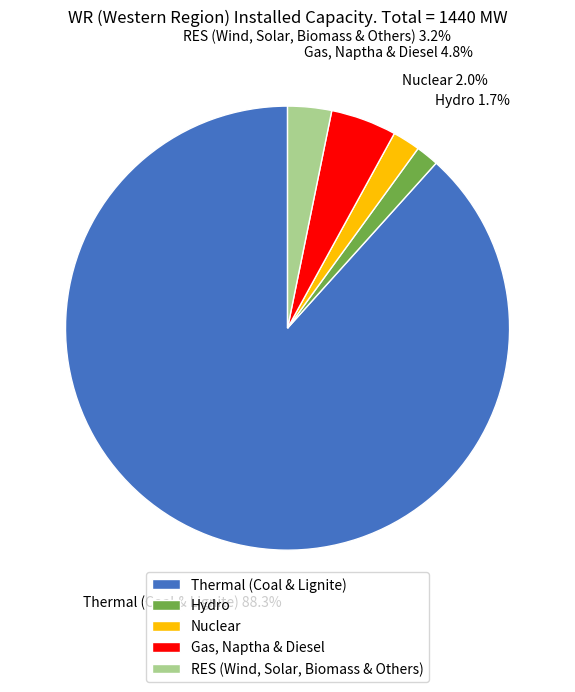

How many slices are in this pie chart?

5